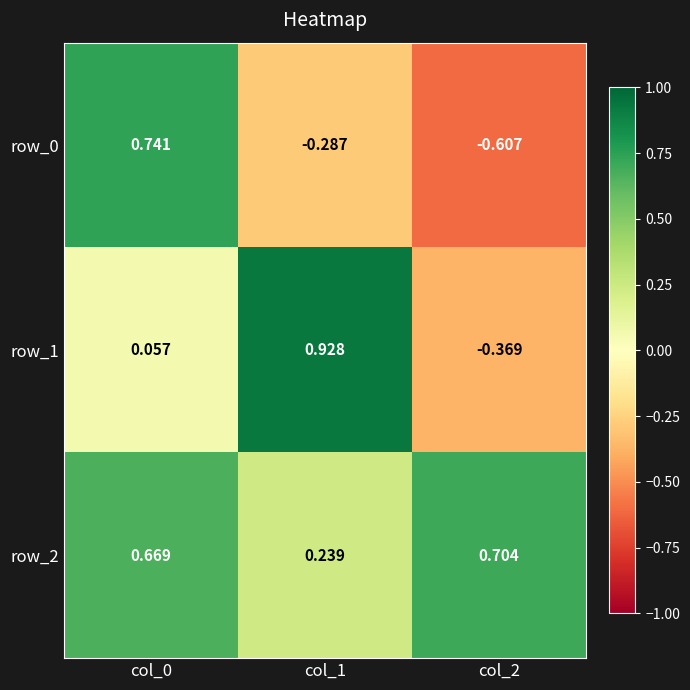

List the labels in order of row_2 value, largest first.

col_2, col_0, col_1